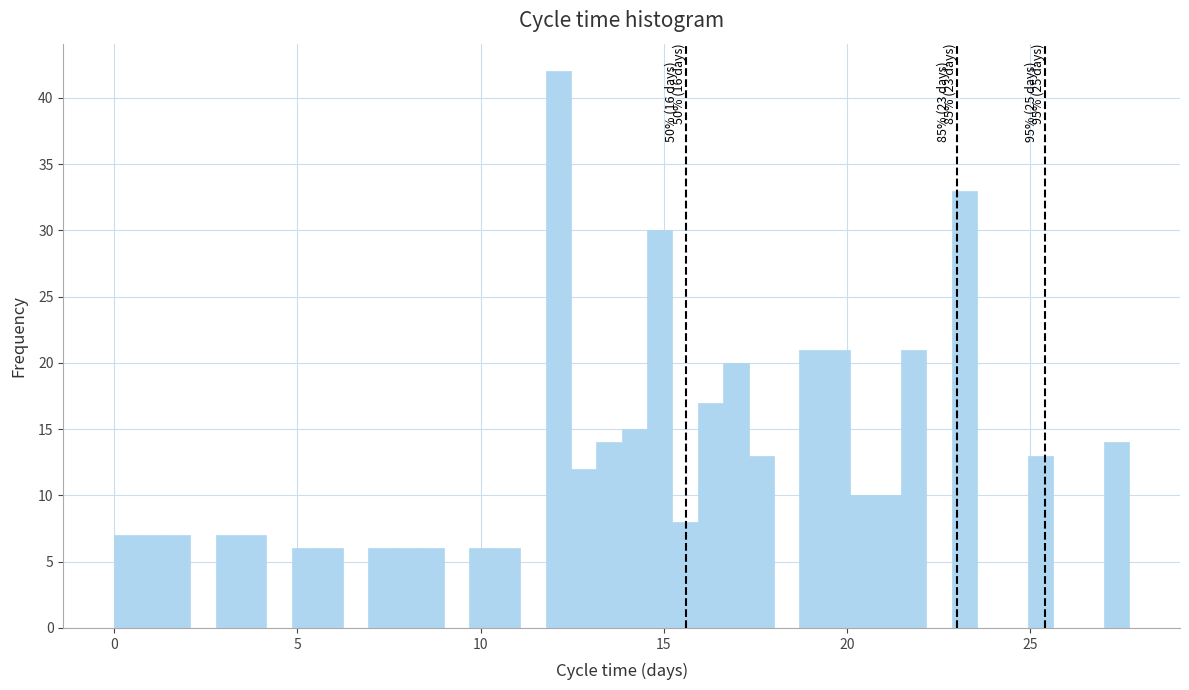

Around what value on the x-axis is the tallest bar? Give the approximate position of its centre, as read against the axis.

12.0